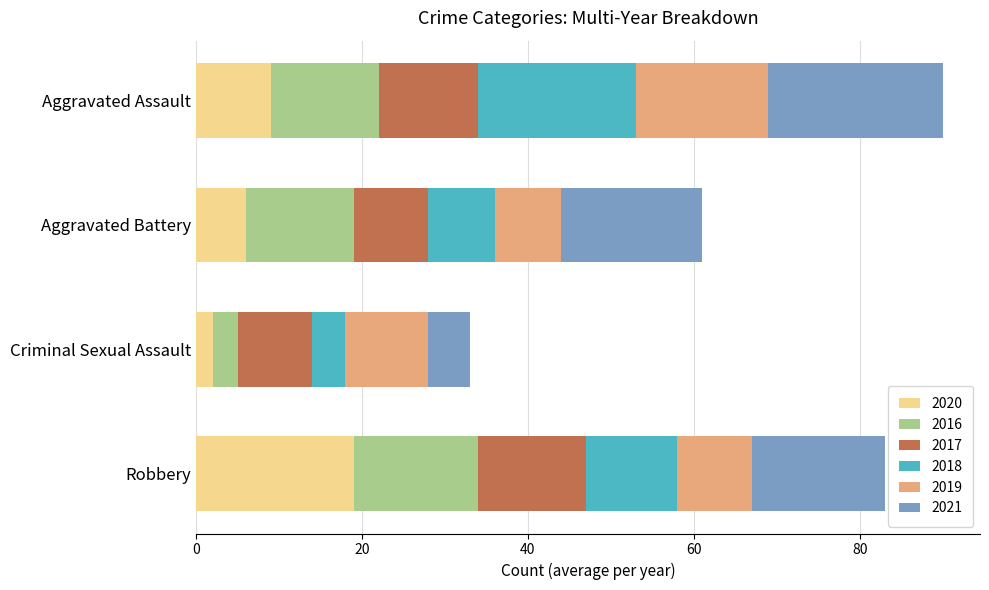

What is the difference between the 2020 values at Aggravated Battery and Criminal Sexual Assault?

4